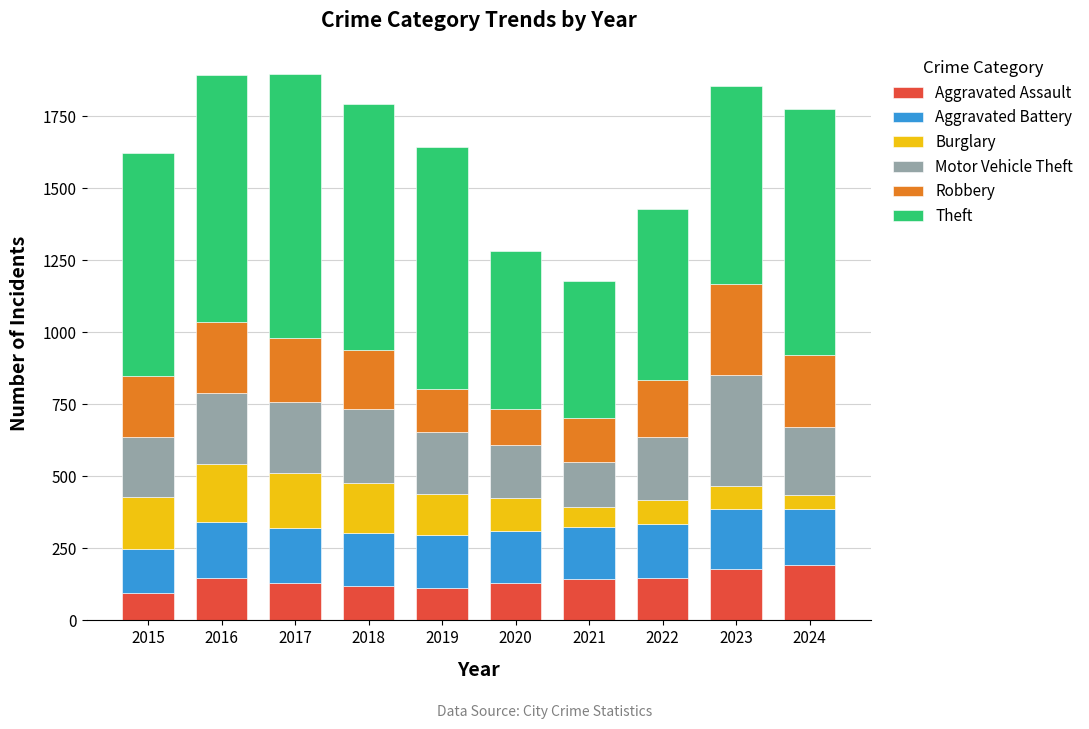

How many series are shown in this chart?

6